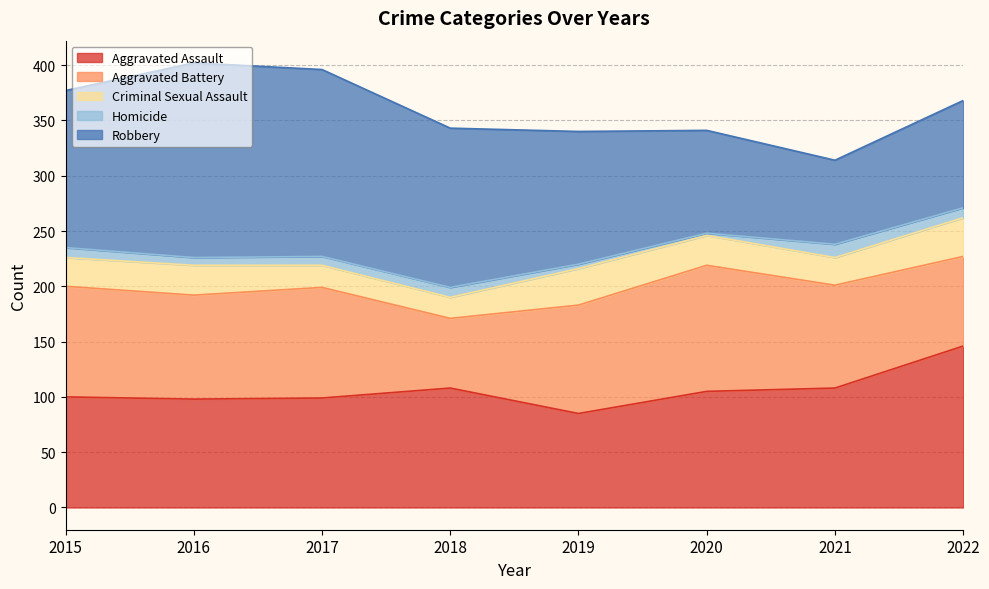

List the labels in order of Homicide value, largest first.

2021, 2015, 2018, 2022, 2017, 2016, 2019, 2020